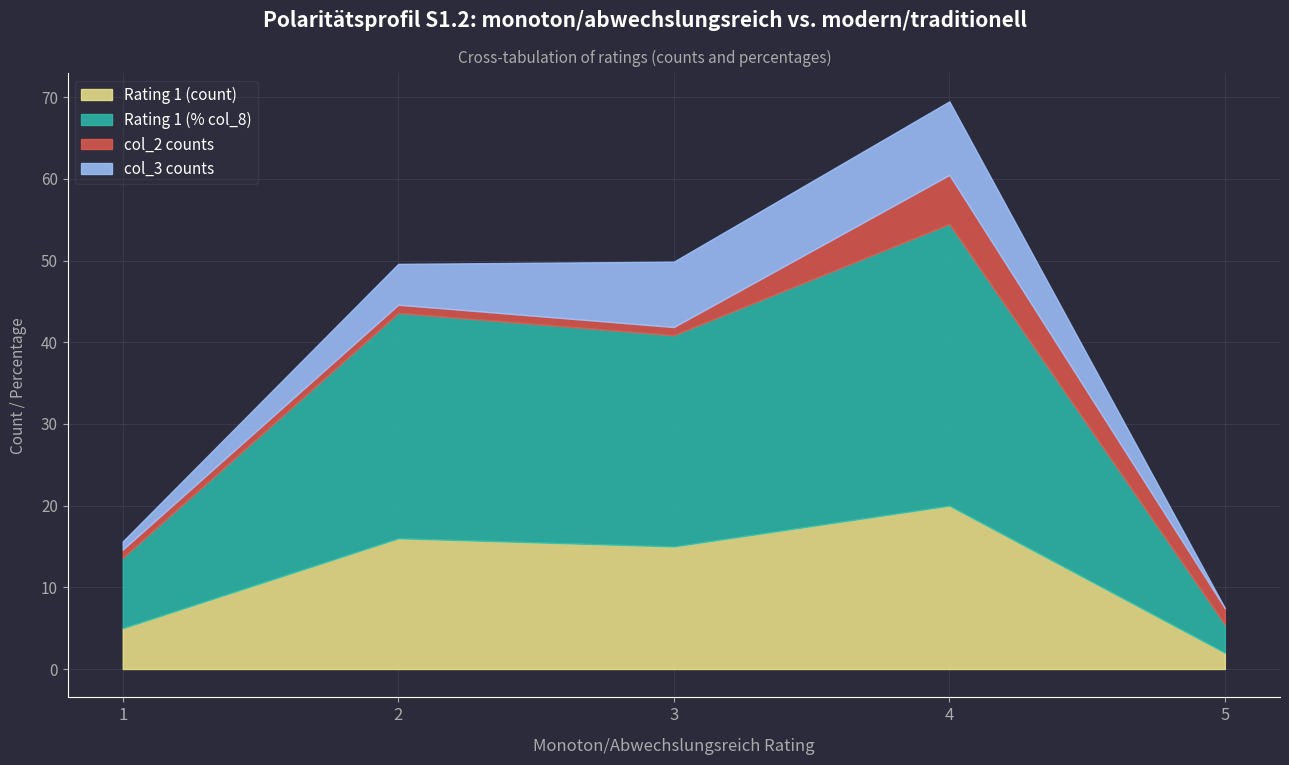

Which series has the largest total across all categories?

Rating 1 (% col_8)